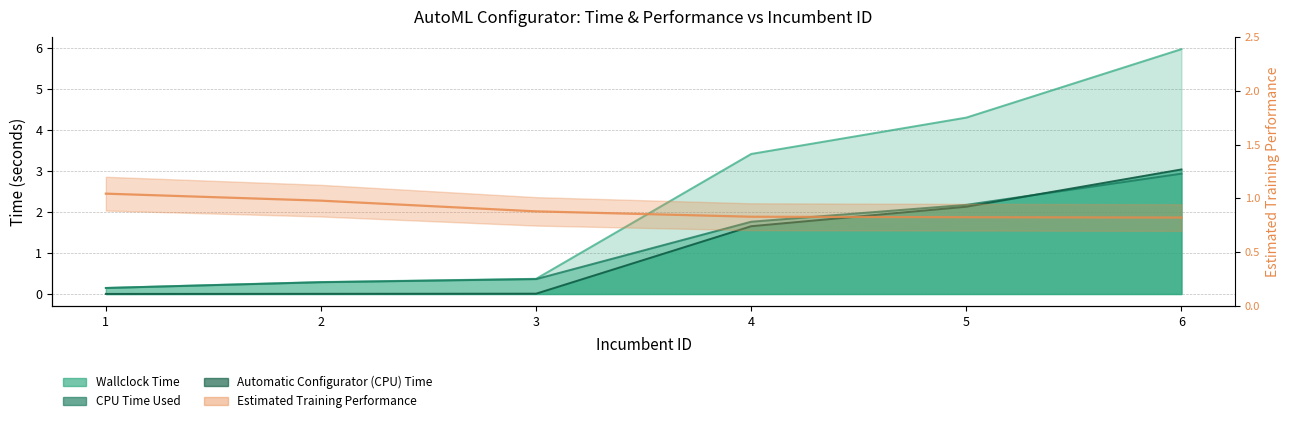

What is the total value across all series at 3?

1.6